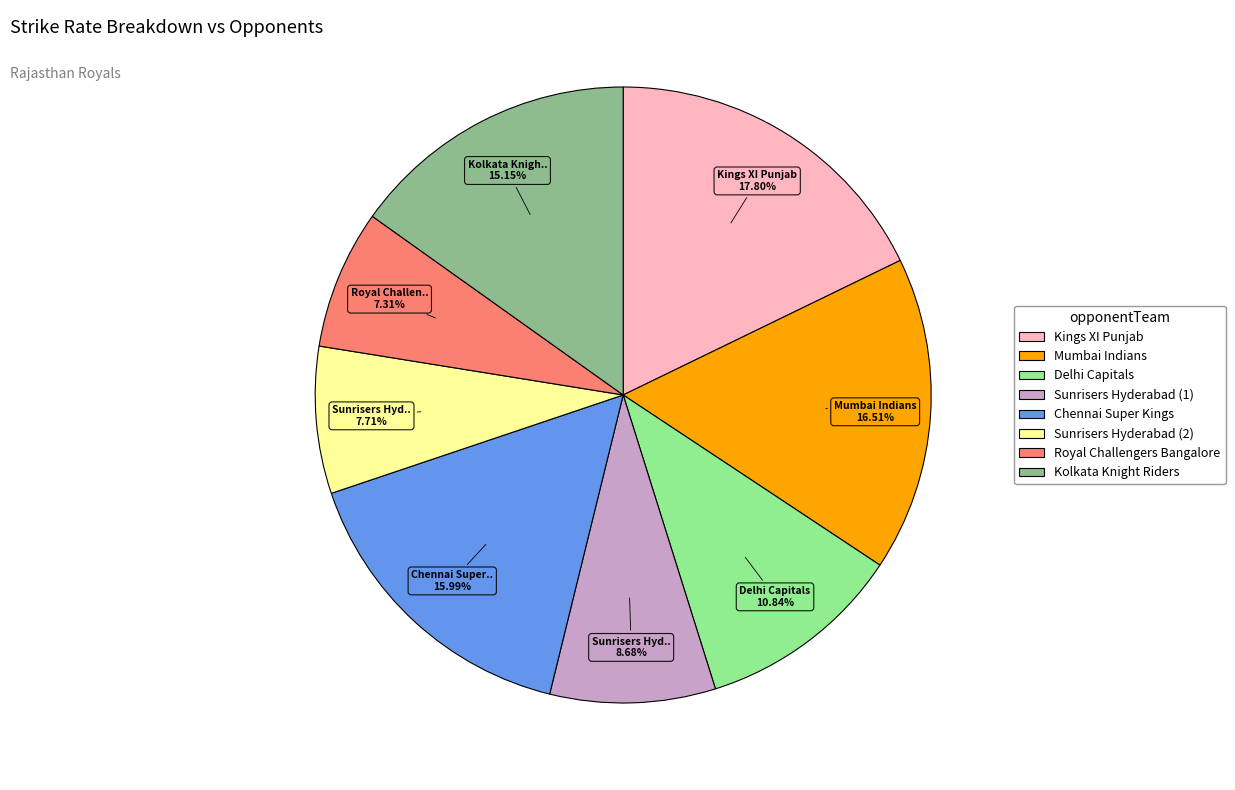

Is there a majority slice in this chart?

No